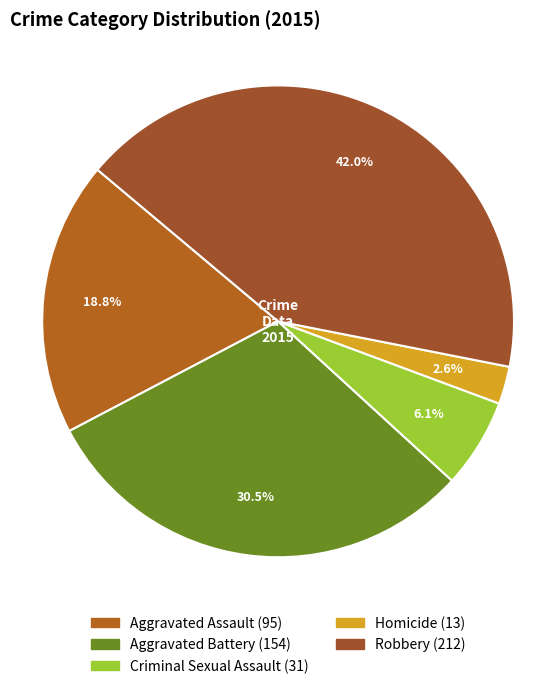

Combined, do Aggravated Assault and Aggravated Battery account for over 50%?

No